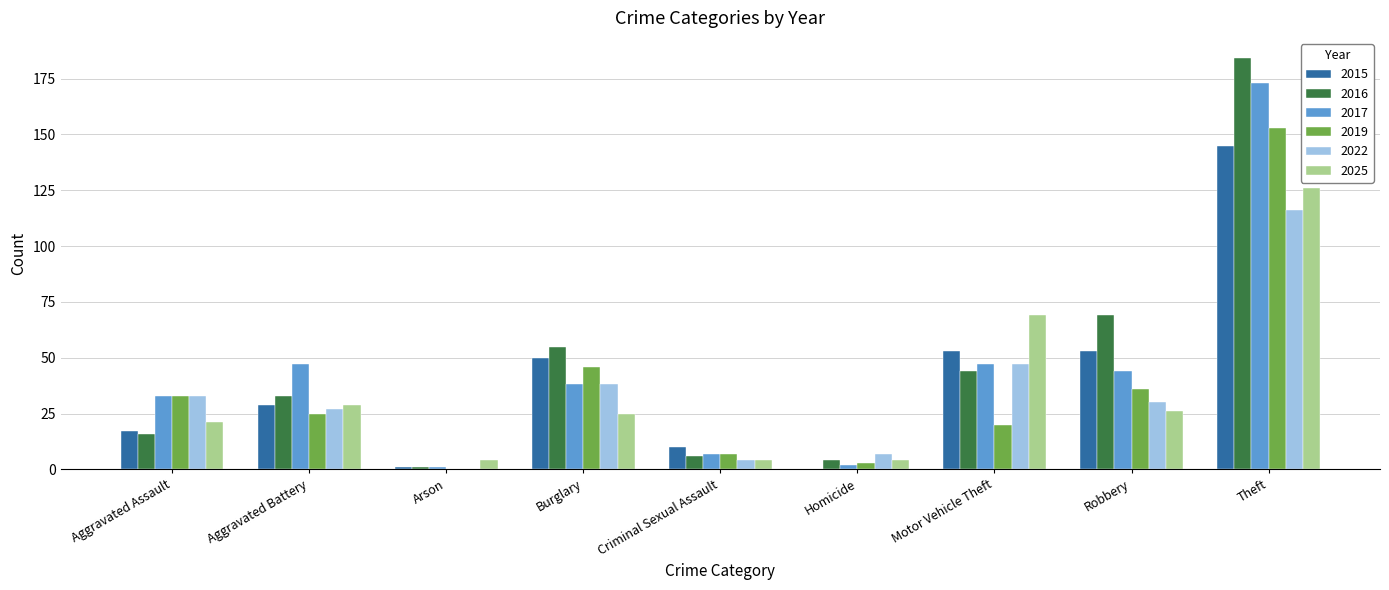

At which label is 2025 closest to 65?

Motor Vehicle Theft